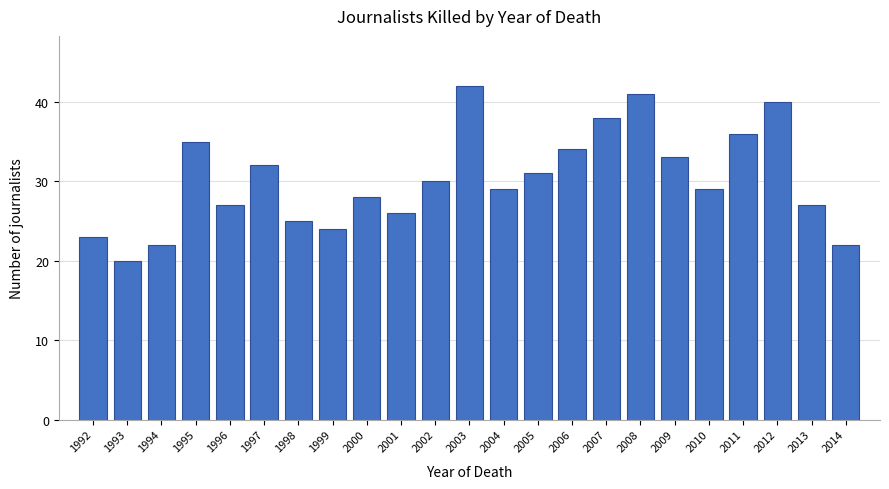

Reading left to right, extract all data points from this chart.

1992=23	1993=20	1994=22	1995=35	1996=27	1997=32	1998=25	1999=24	2000=28	2001=26	2002=30	2003=42	2004=29	2005=31	2006=34	2007=38	2008=41	2009=33	2010=29	2011=36	2012=40	2013=27	2014=22